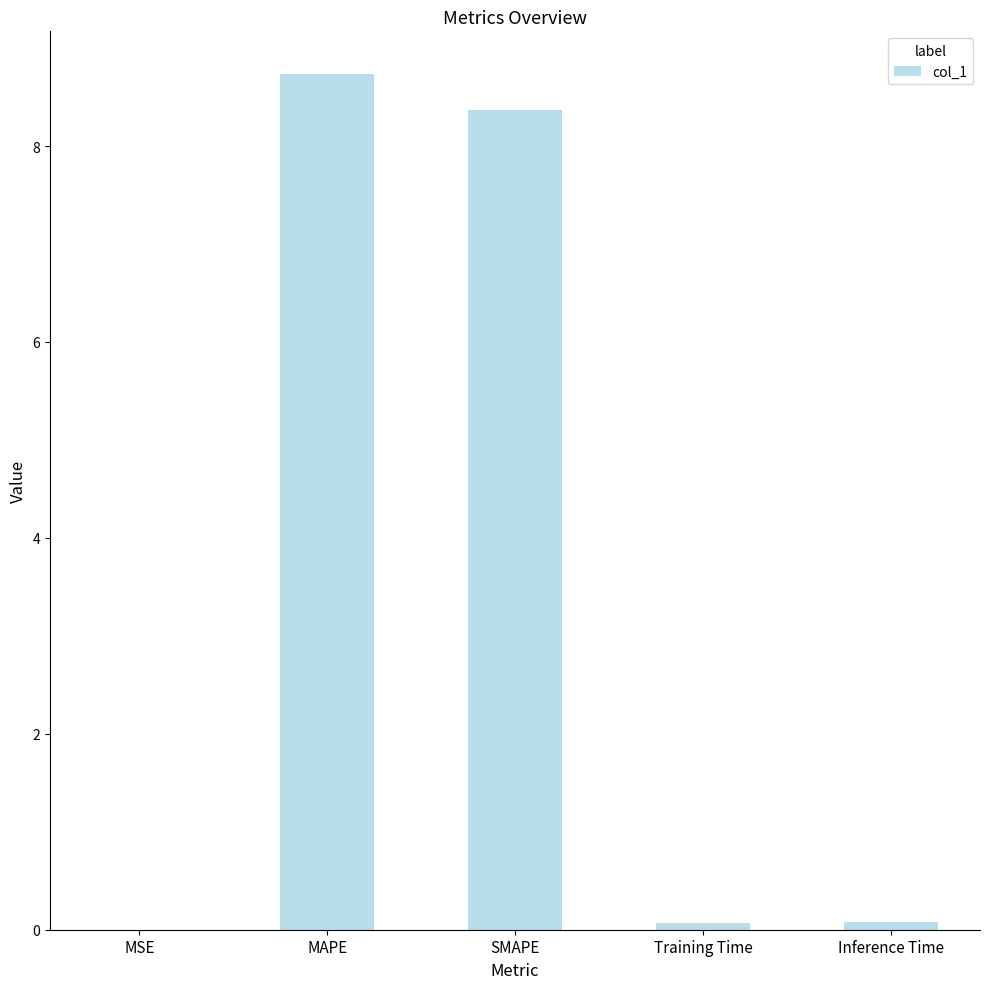

True or false: the data shows 8.7 at MAPE.

True